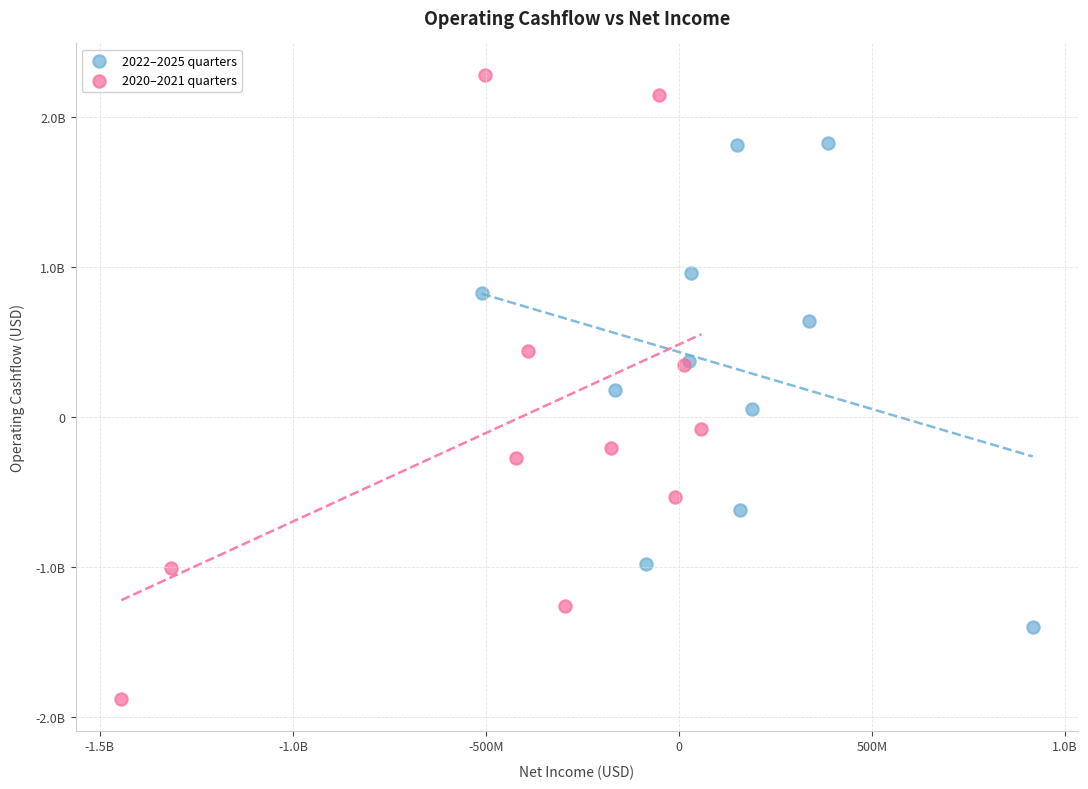

Which series has the widest spread of Y values?

2020–2021 quarters